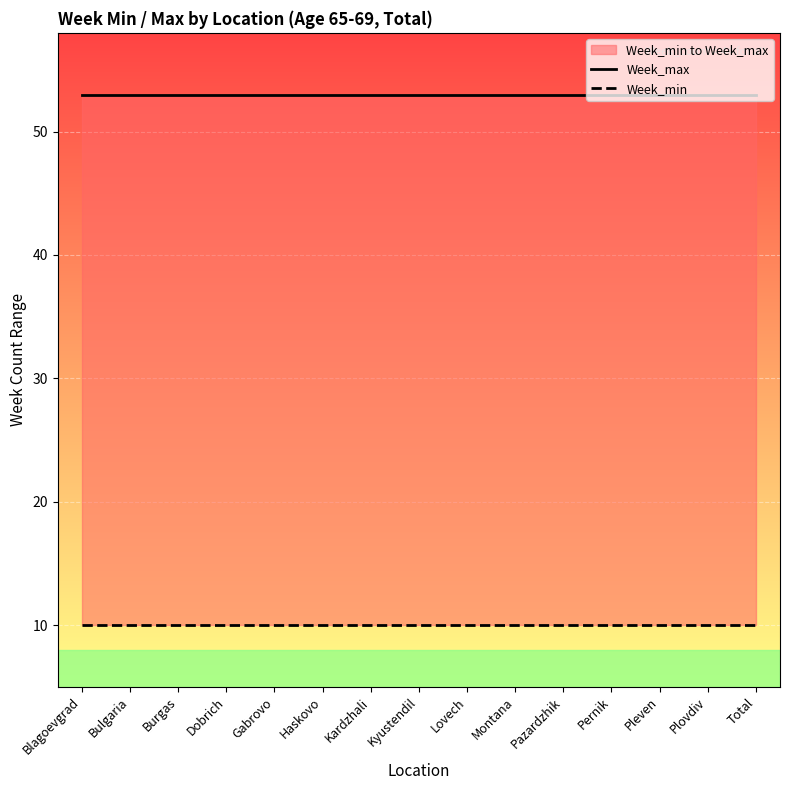

How many lines are shown in the chart?

2